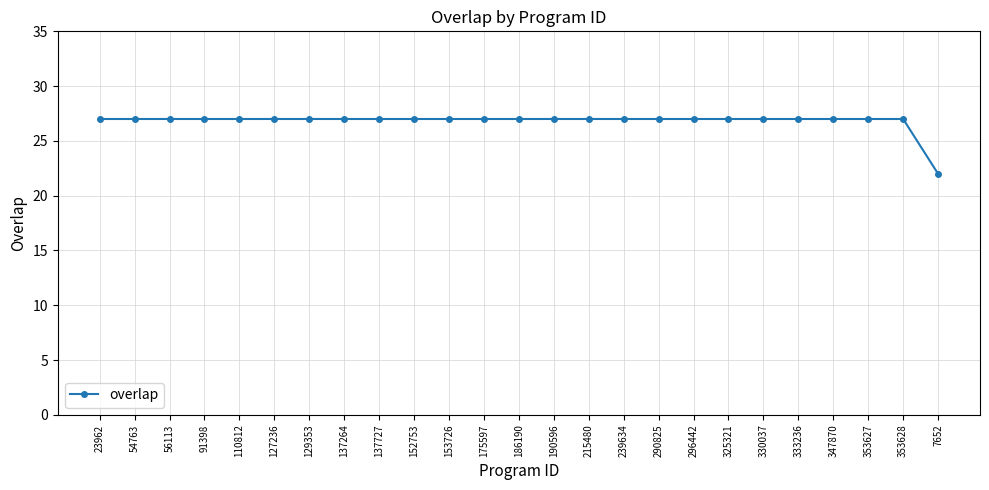

How many lines are shown in the chart?

1